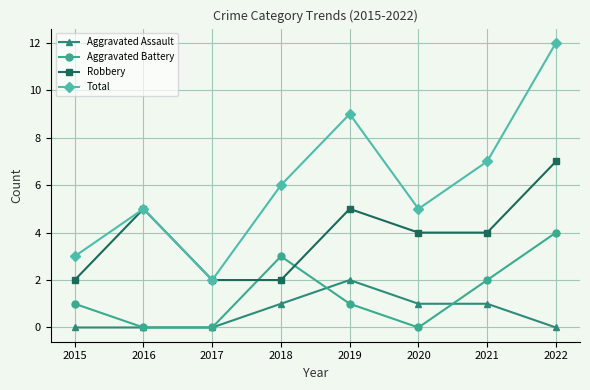

What is the value of the Robbery point at the 4th from the left?

2